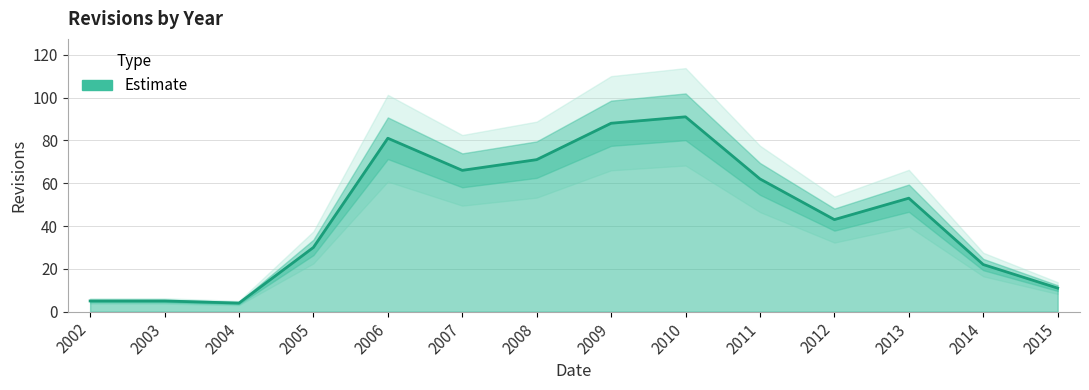

Reading left to right, list all the values displayed in this chart.

5	5	4	30	81	66	71	88	91	62	43	53	22	11